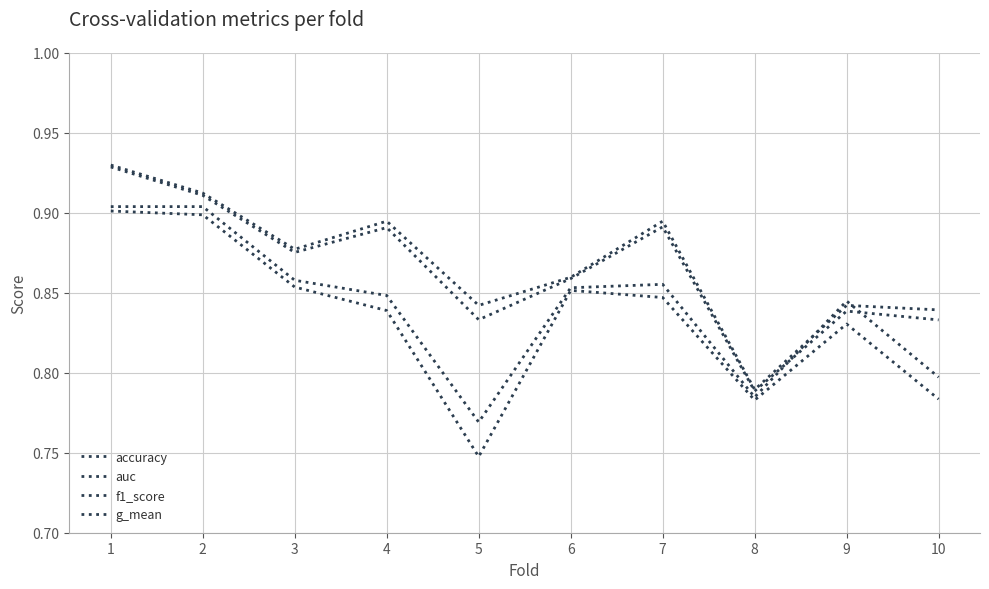

Count the f1_score values in the range 0 to 1.

10